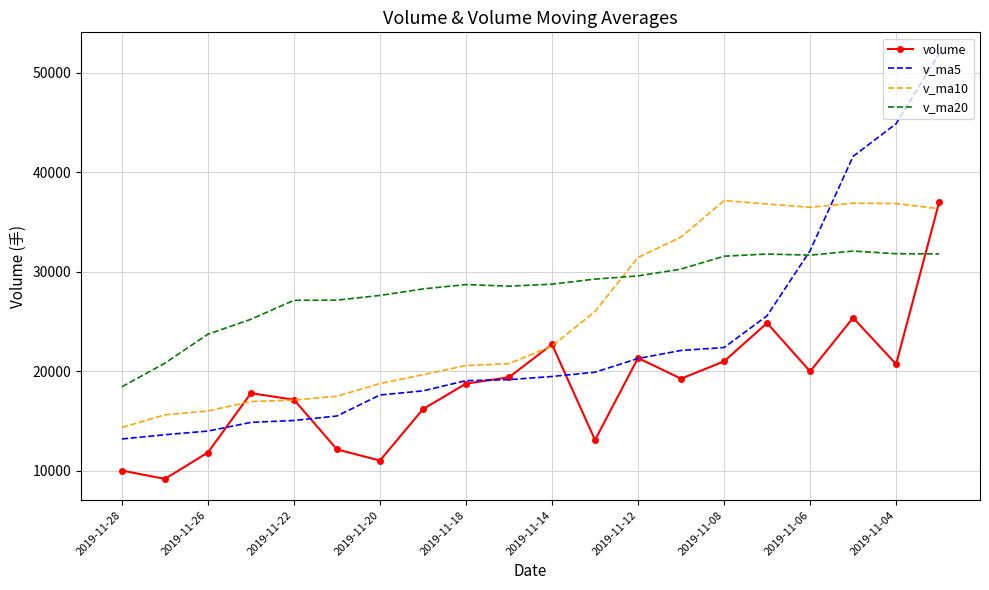

Which series has the largest range (max minus min)?

v_ma5